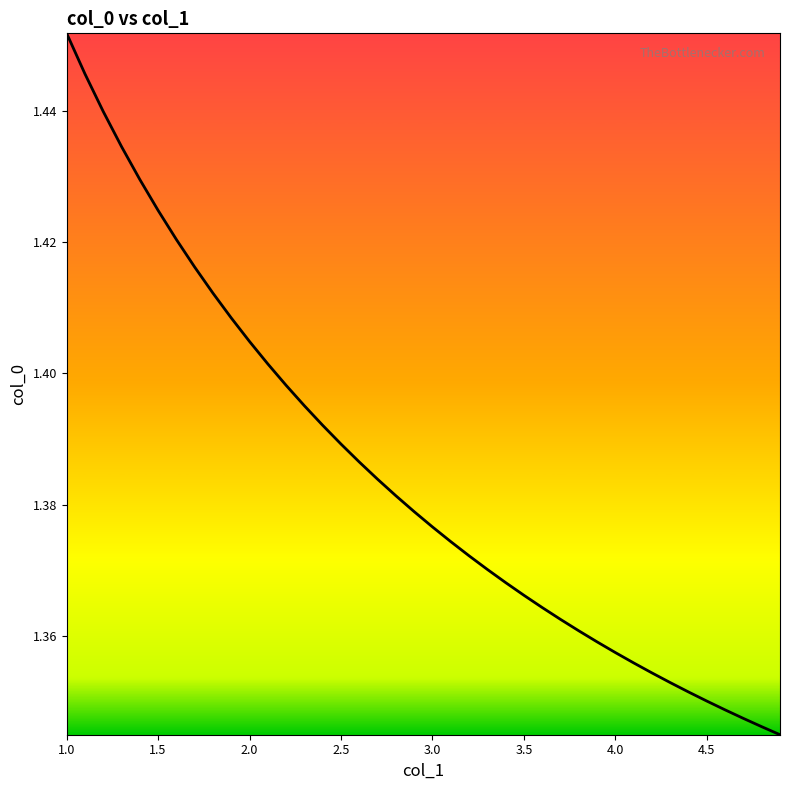

The value at 3.0 is 0.9. True or false?

False